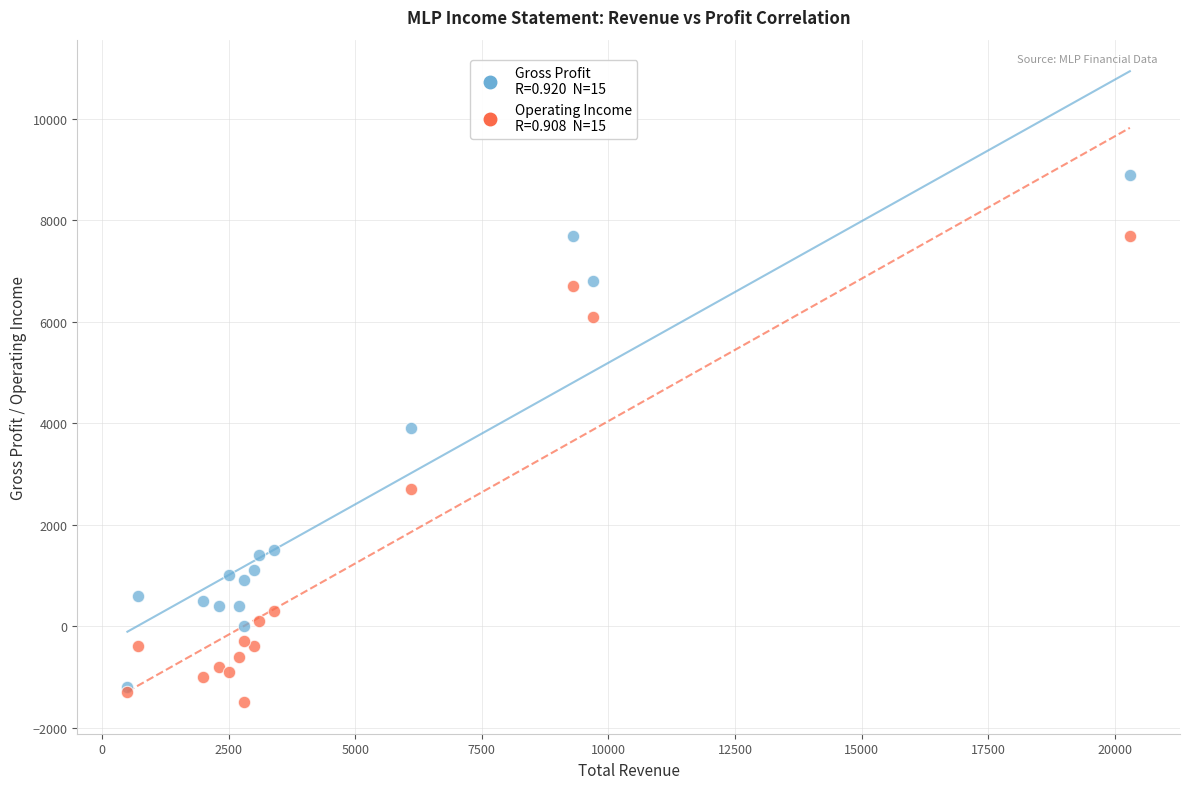

Across all series, what Y value is closest to 3700?

3900